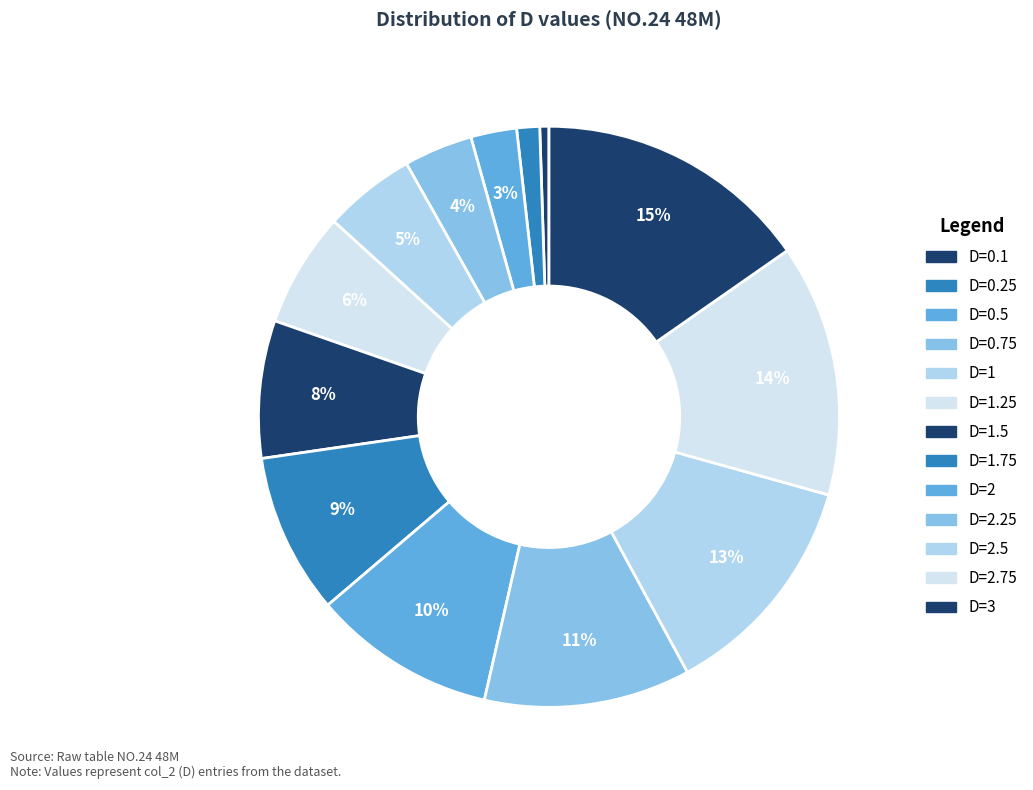

How many slices are in this pie chart?

13